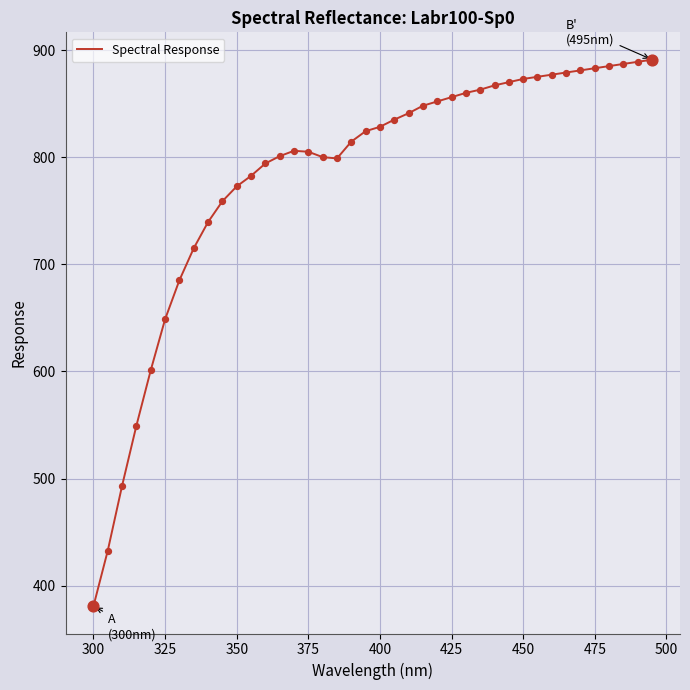

What is the maximum value shown in the chart?

891.0